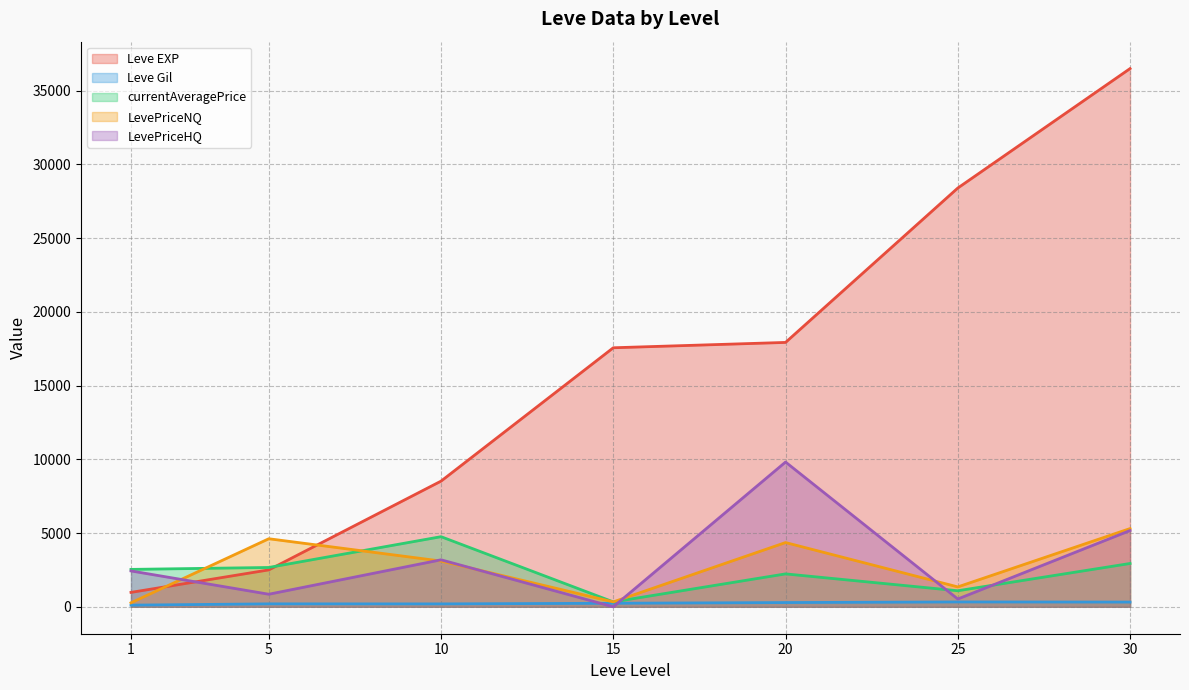

Rank the series at 20 from highest to lowest value.

Leve EXP, LevePriceHQ, LevePriceNQ, currentAveragePrice, Leve Gil